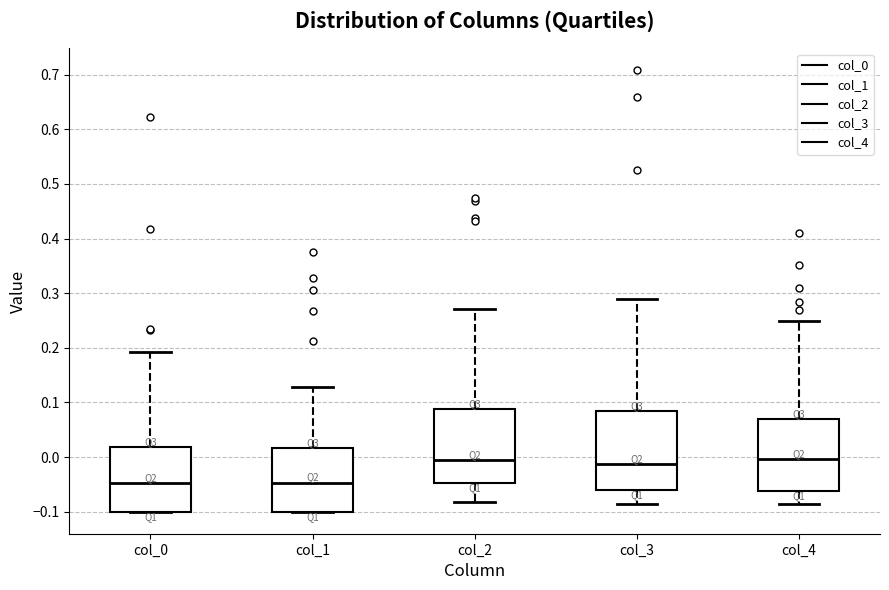

Reading left to right, transcribe this box plot: for each box, give where its median line is, the range the box spans, and where its two whiskers end, as read against the y-axis. The values are not printed on the chart, so give them approximately, as read against the axis.

col_0: median -0.05, box -0.10 to 0.02, whiskers -0.10 to 0.19
col_1: median -0.05, box -0.10 to 0.02, whiskers -0.10 to 0.13
col_2: median -0.01, box -0.05 to 0.09, whiskers -0.08 to 0.27
col_3: median -0.01, box -0.06 to 0.08, whiskers -0.09 to 0.29
col_4: median 0.00, box -0.06 to 0.07, whiskers -0.09 to 0.25